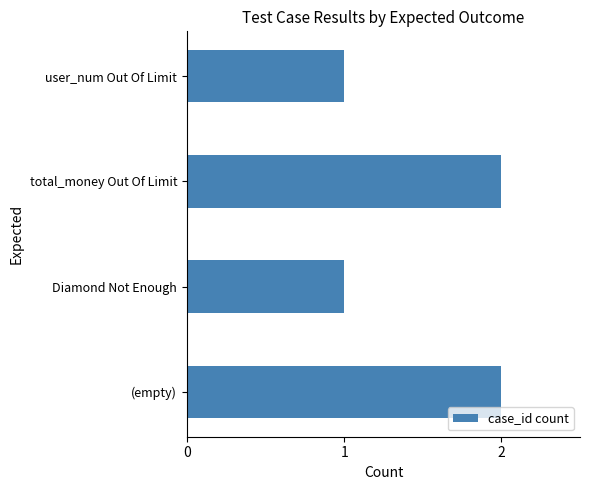

Between user_num Out Of Limit and total_money Out Of Limit, which is larger?

total_money Out Of Limit